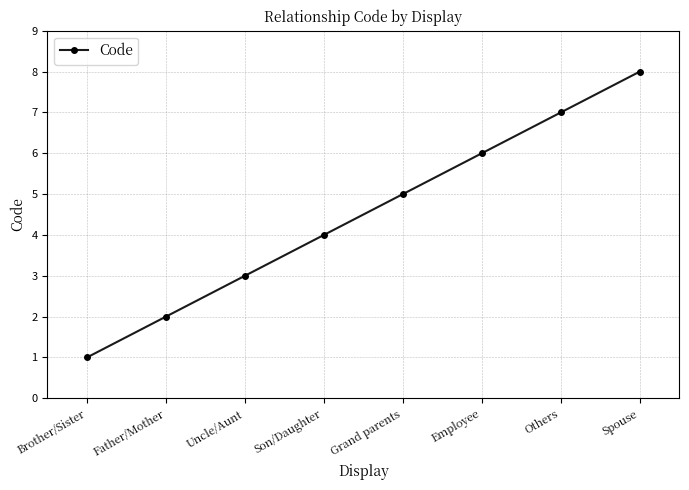

How many lines are shown in the chart?

1